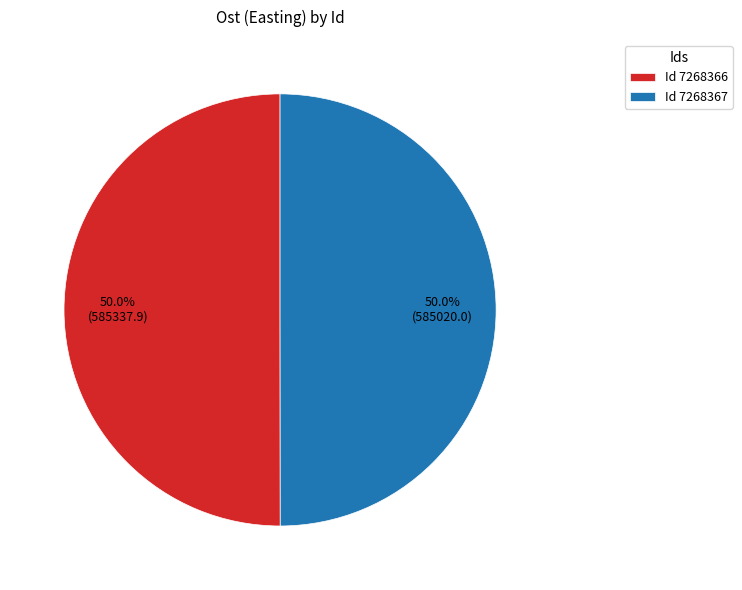

Is the sum of Id 7268366 and Id 7268367 greater than half?

Yes